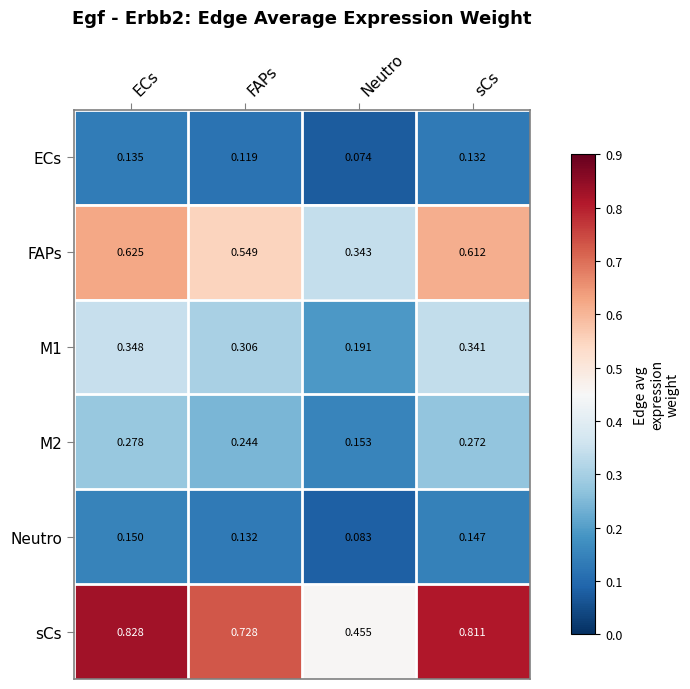

Which category has the lowest value in the sCs series?

Neutro